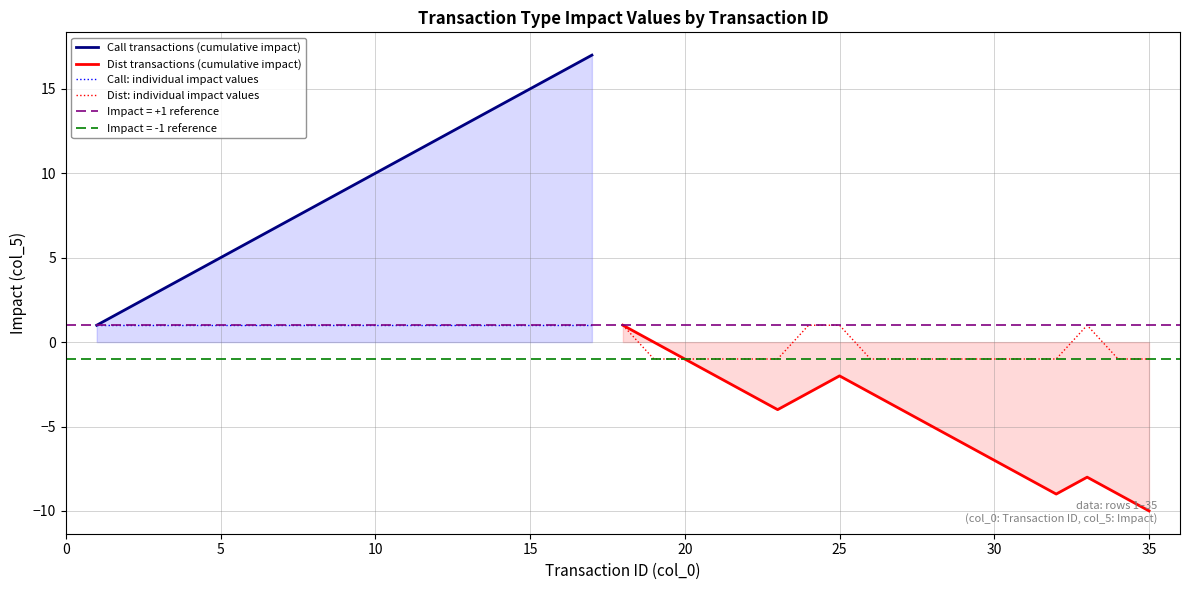

Is it true that Dist transactions (cumulative impact) equals -3 at 25?

False